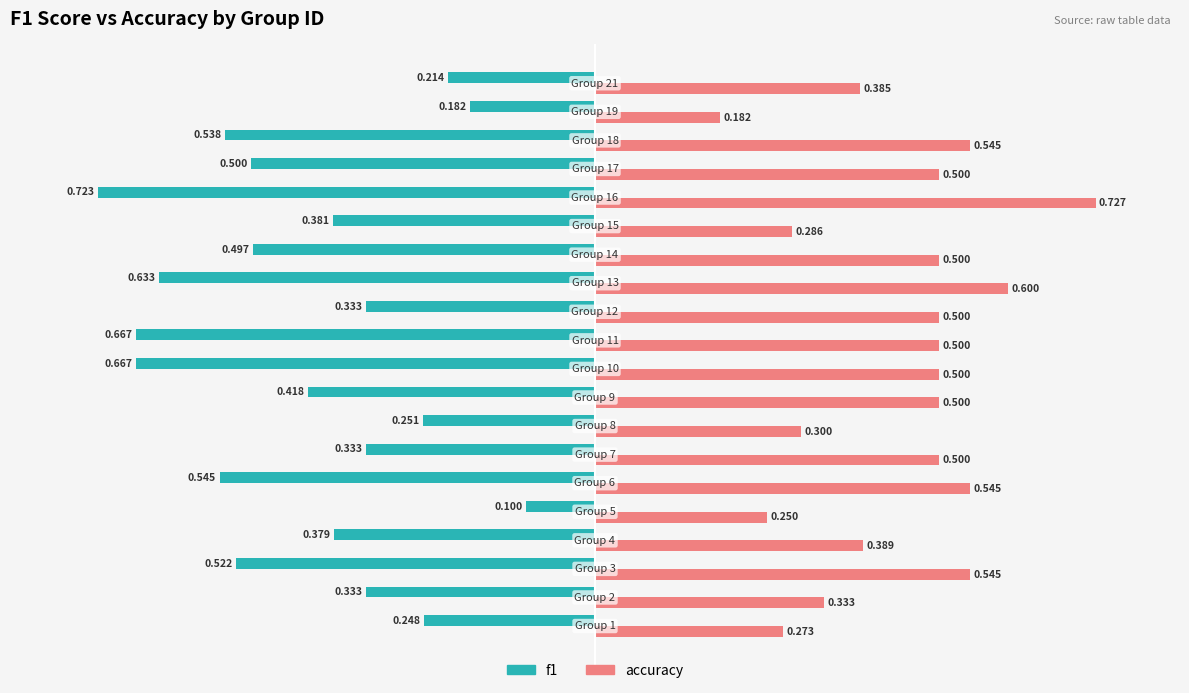

Which series has the largest total across all categories?

accuracy